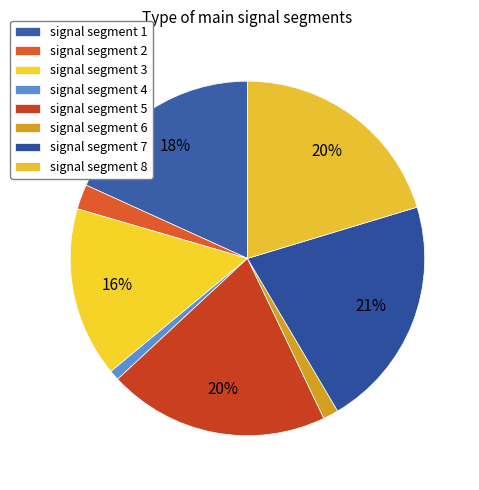

How many slices are in this pie chart?

8